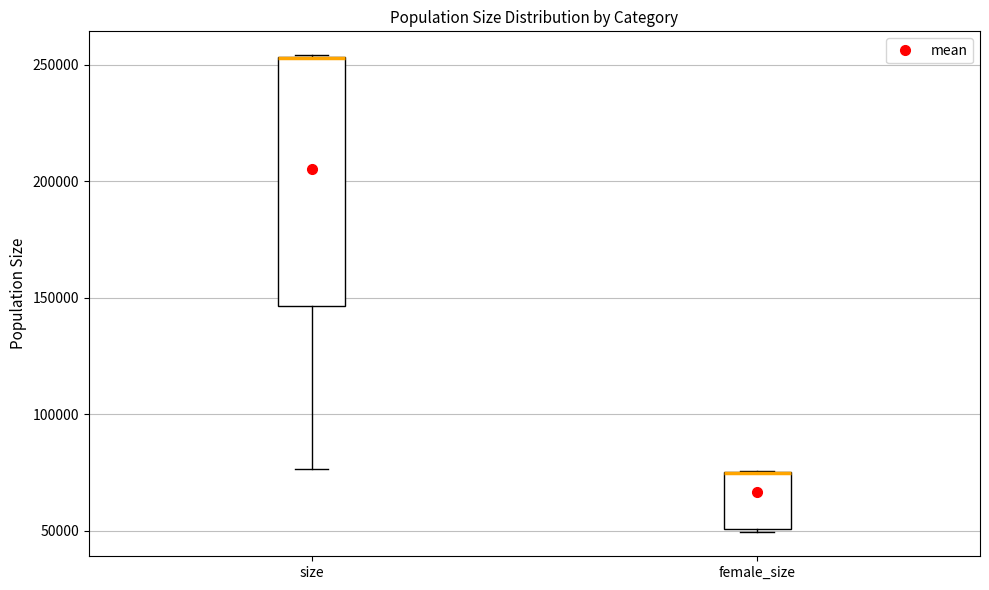

Which box is the tallest, from its lower edge to its upper edge?

size